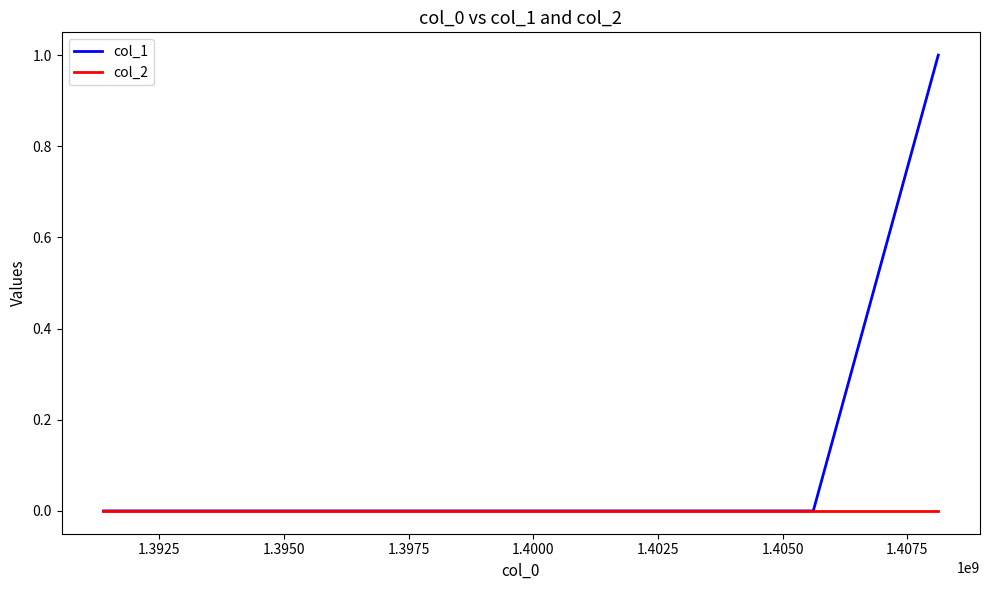

Which series has the largest total across all categories?

col_1